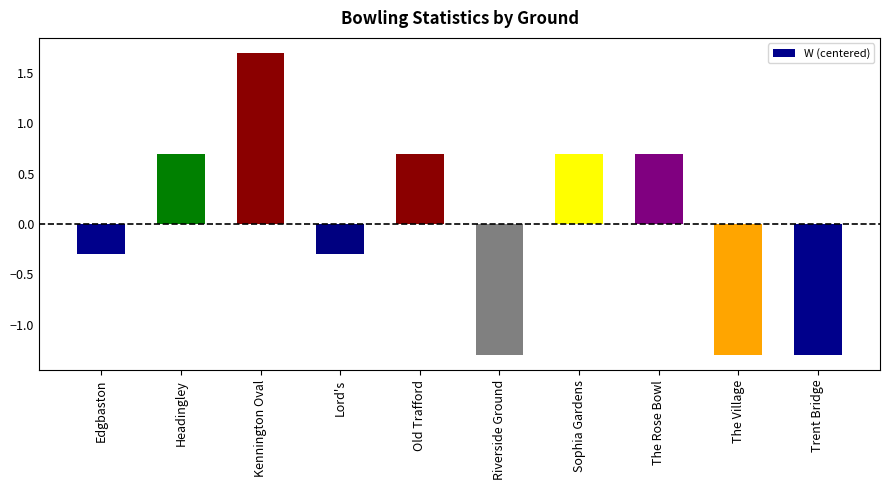

What position from the left is Old Trafford?

5